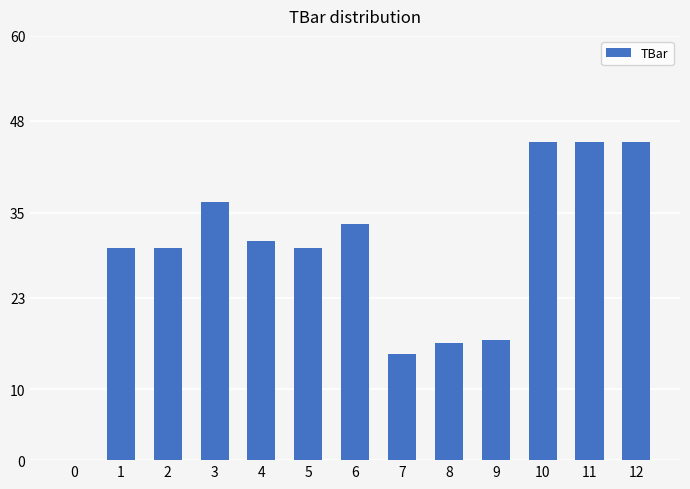

What is the approximate value at 11?

45.0